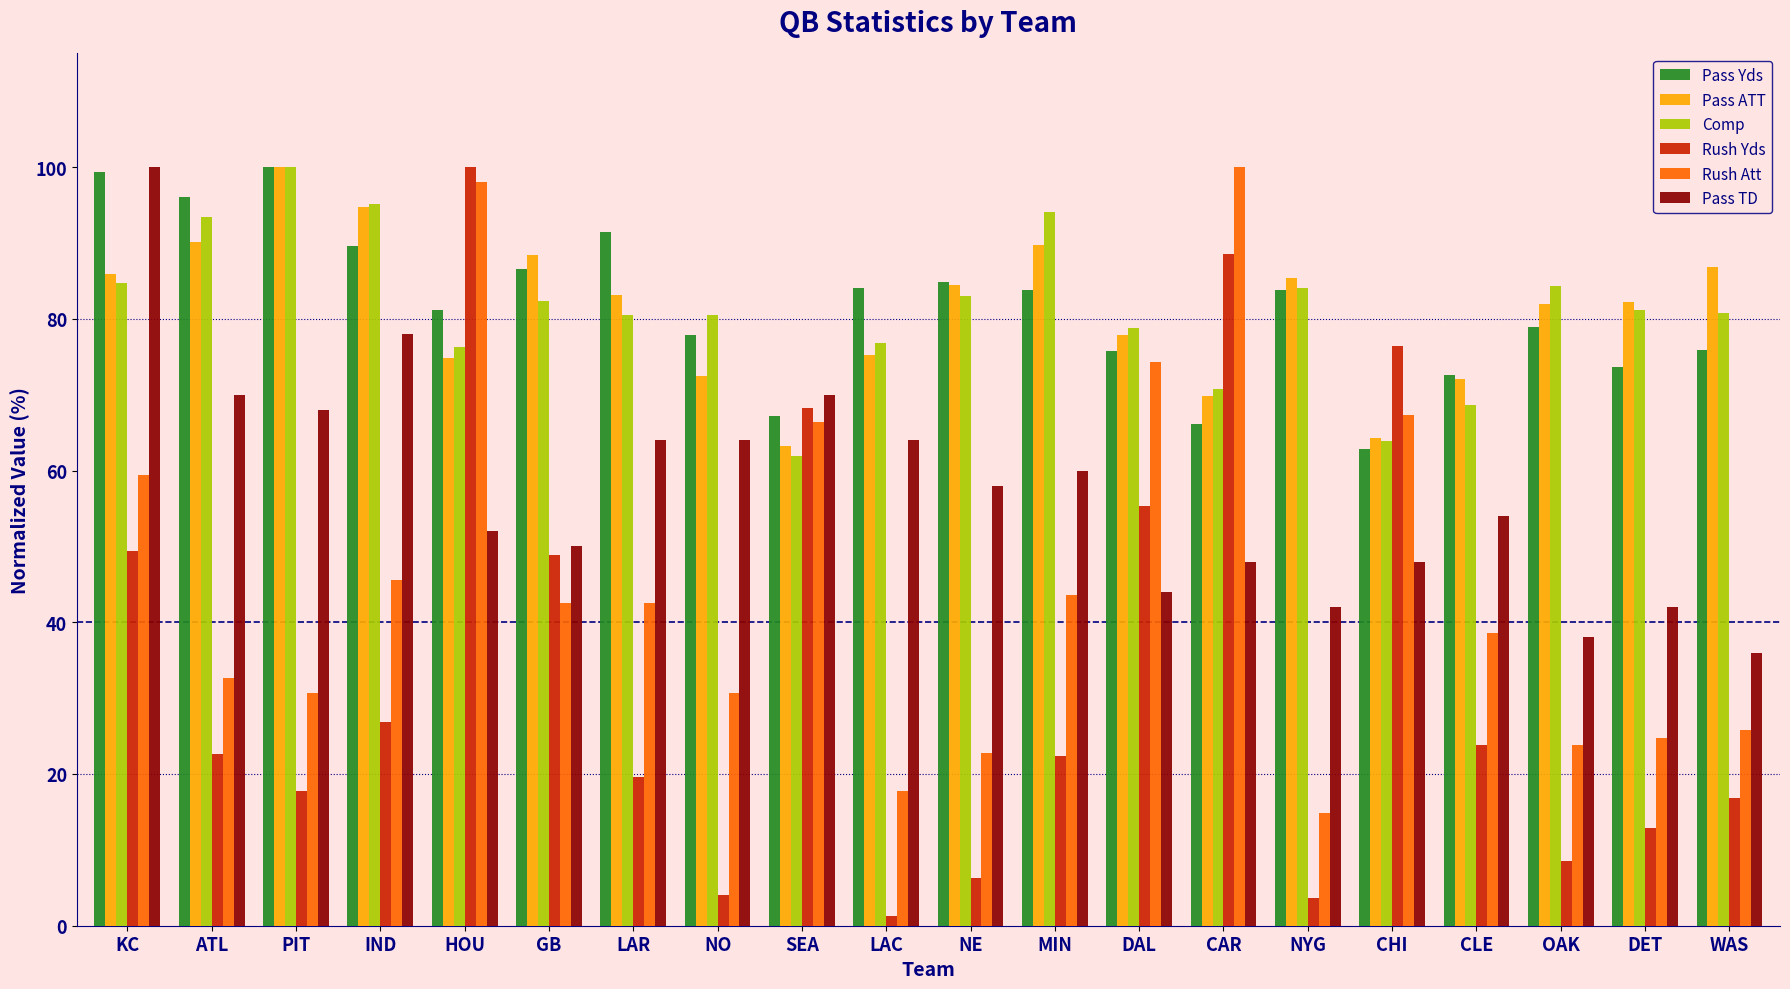

True or false: Pass Yds has a value of 51.1 at NE.

False